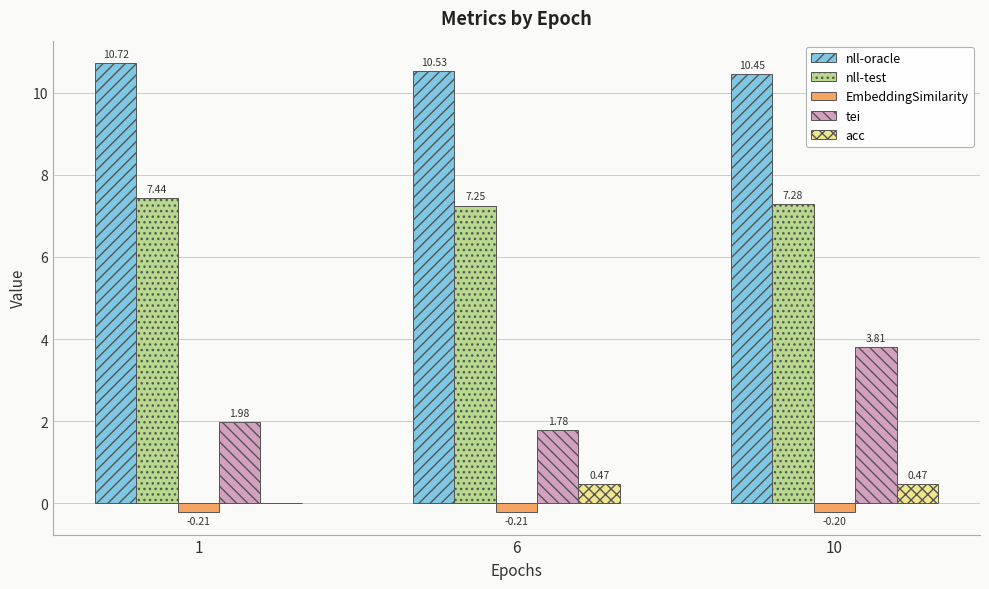

Between 1 and 10, which series saw the biggest shift?

tei